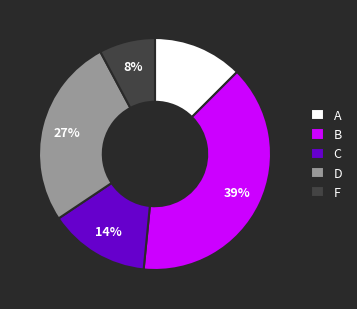

Rank the categories by value from highest to lowest.

B, D, C, A, F